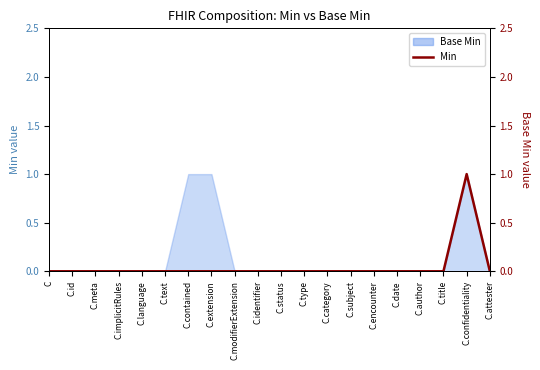

What position from the right is C.category?

8